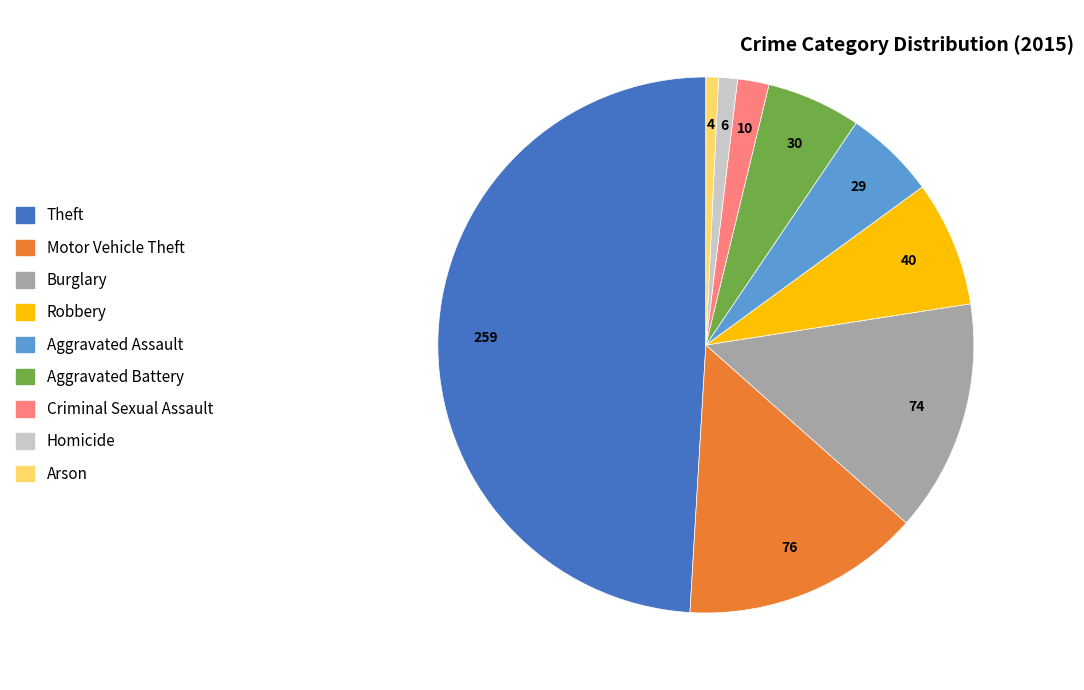

Count the number of slices in the pie.

9